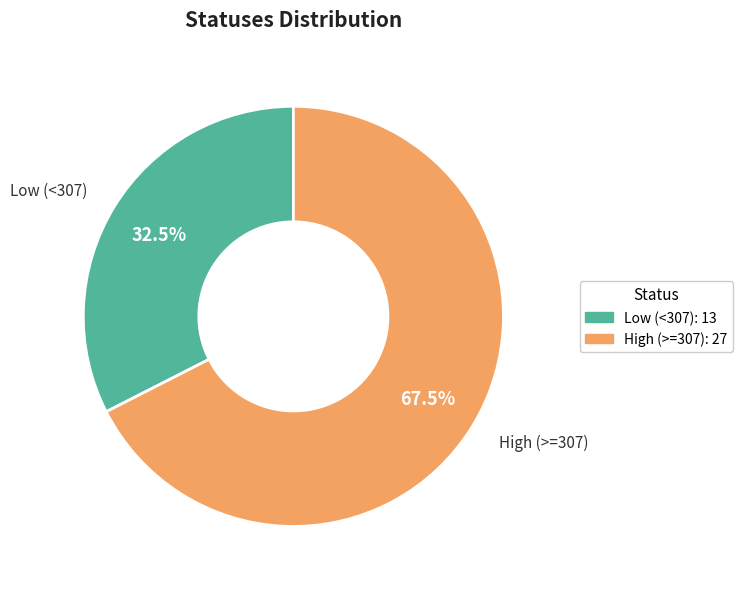

Is there any slice that represents more than half of the pie?

Yes